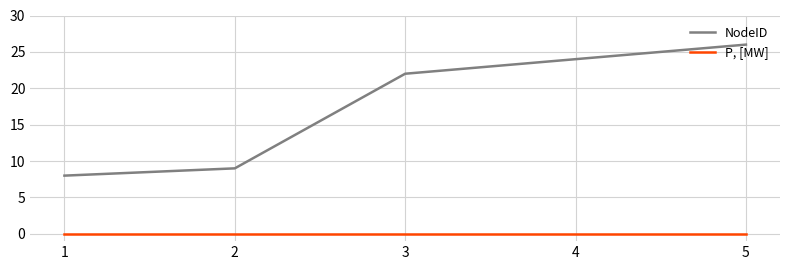

Is it true that NodeID equals 14 at 1?

False